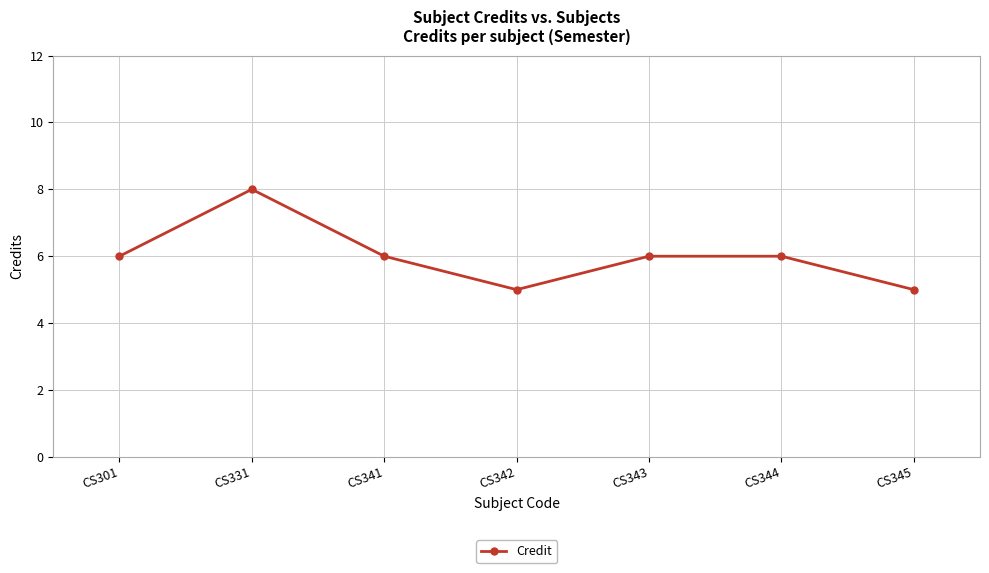

Approximately how many times larger is the value at CS343 compared to CS301?

1.0